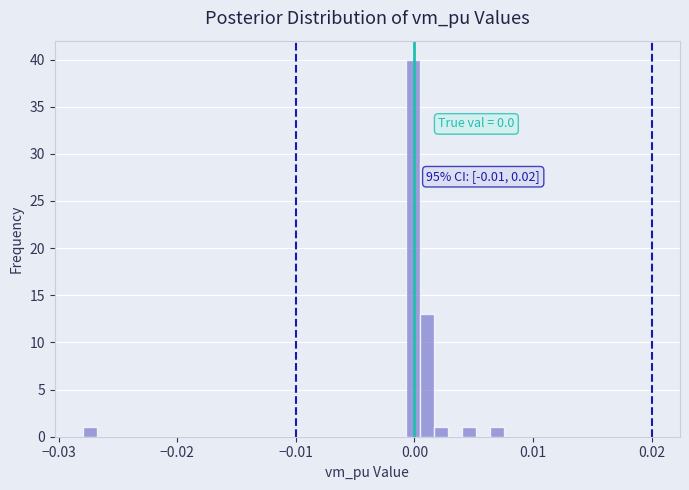

Read against the x-axis, roughly where is the centre of the tallest bar?

0.000